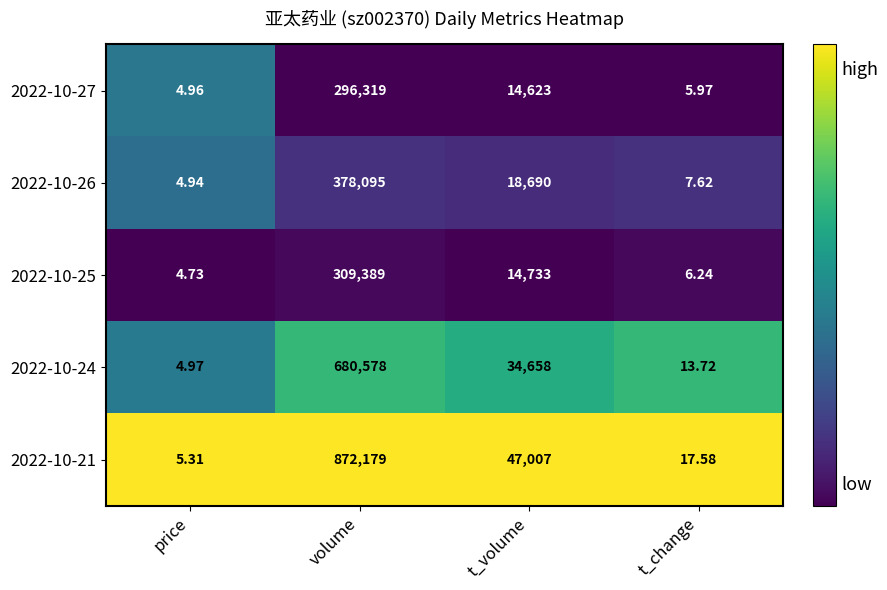

Which category has the lowest value in the 2022-10-24 series?

price